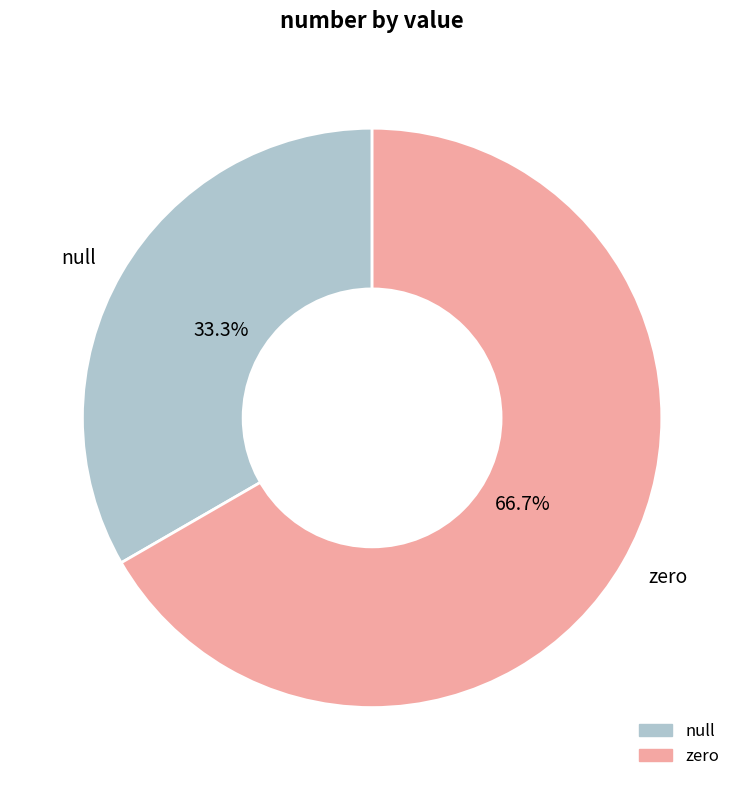

To the nearest percent, what is the combined percentage of zero and null?

100%